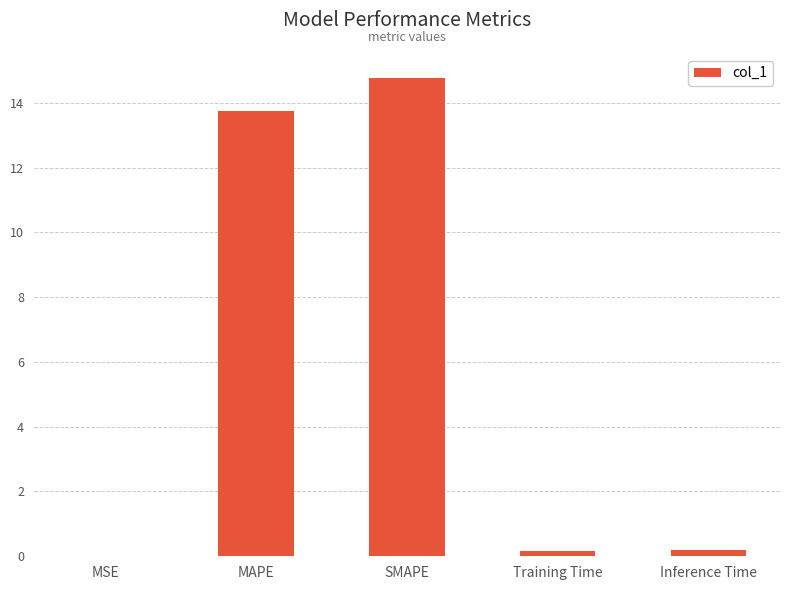

What is the difference between the values at Training Time and SMAPE?

14.6